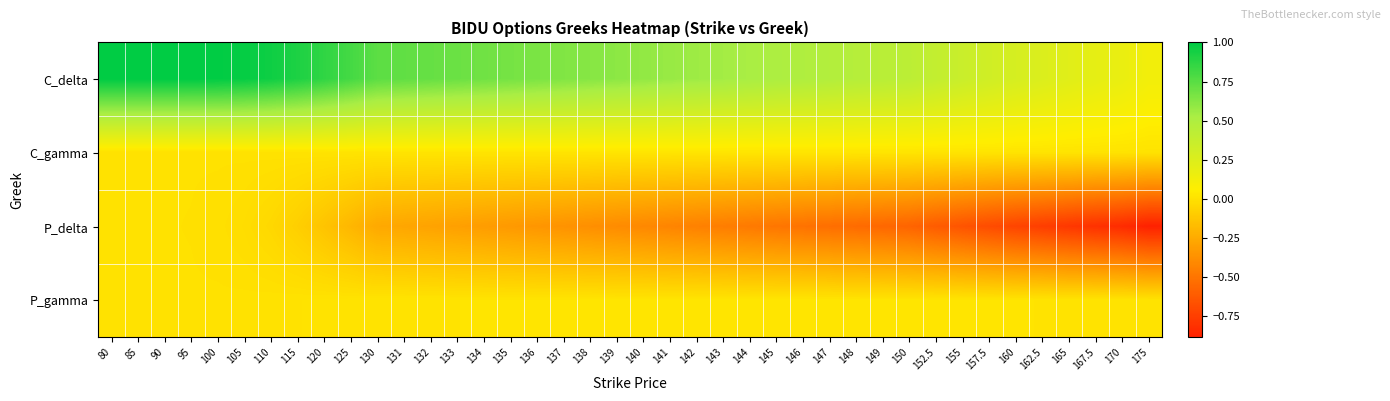

Reading right to left, extract all data points from this chart.

C_delta: 175=0.1	170=0.2	167.5=0.2	165=0.2	162.5=0.3	160=0.3	157.5=0.3	155=0.4	152.5=0.4	150=0.4	149=0.4	148=0.5	147=0.5	146=0.5	145=0.5	144=0.5	143=0.5	142=0.6	141=0.6	140=0.6	139=0.6	138=0.6	137=0.6	136=0.7	135=0.7	134=0.7	133=0.7	132=0.7	131=0.7	130=0.7	125=0.8	120=0.9	115=0.9	110=1.0	105=1.0	100=1.0	95=1.0	90=1.0	85=1.0	80=1.0
C_gamma: 175=0.0	170=0.0	167.5=0.0	165=0.0	162.5=0.0	160=0.0	157.5=0.0	155=0.0	152.5=0.0	150=0.0	149=0.0	148=0.0	147=0.0	146=0.0	145=0.0	144=0.0	143=0.0	142=0.0	141=0.0	140=0.0	139=0.0	138=0.0	137=0.0	136=0.0	135=0.0	134=0.0	133=0.0	132=0.0	131=0.0	130=0.0	125=0.0	120=0.0	115=0.0	110=0.0	105=0.0	100=0.0	95=0.0	90=0.0	85=0.0	80=0.0
P_delta: 175=-0.9	170=-0.8	167.5=-0.8	165=-0.8	162.5=-0.8	160=-0.7	157.5=-0.7	155=-0.7	152.5=-0.6	150=-0.6	149=-0.6	148=-0.5	147=-0.5	146=-0.5	145=-0.5	144=-0.5	143=-0.5	142=-0.4	141=-0.4	140=-0.4	139=-0.4	138=-0.4	137=-0.4	136=-0.3	135=-0.3	134=-0.3	133=-0.3	132=-0.3	131=-0.3	130=-0.3	125=-0.2	120=-0.1	115=-0.1	110=-0.0	105=-0.0	100=-0.0	95=-0.0	90=-0.0	85=0.0	80=0.0
P_gamma: 175=0.0	170=0.0	167.5=0.0	165=0.0	162.5=0.0	160=0.0	157.5=0.0	155=0.0	152.5=0.0	150=0.0	149=0.0	148=0.0	147=0.0	146=0.0	145=0.0	144=0.0	143=0.0	142=0.0	141=0.0	140=0.0	139=0.0	138=0.0	137=0.0	136=0.0	135=0.0	134=0.0	133=0.0	132=0.0	131=0.0	130=0.0	125=0.0	120=0.0	115=0.0	110=0.0	105=0.0	100=0.0	95=0.0	90=0.0	85=0.0	80=0.0